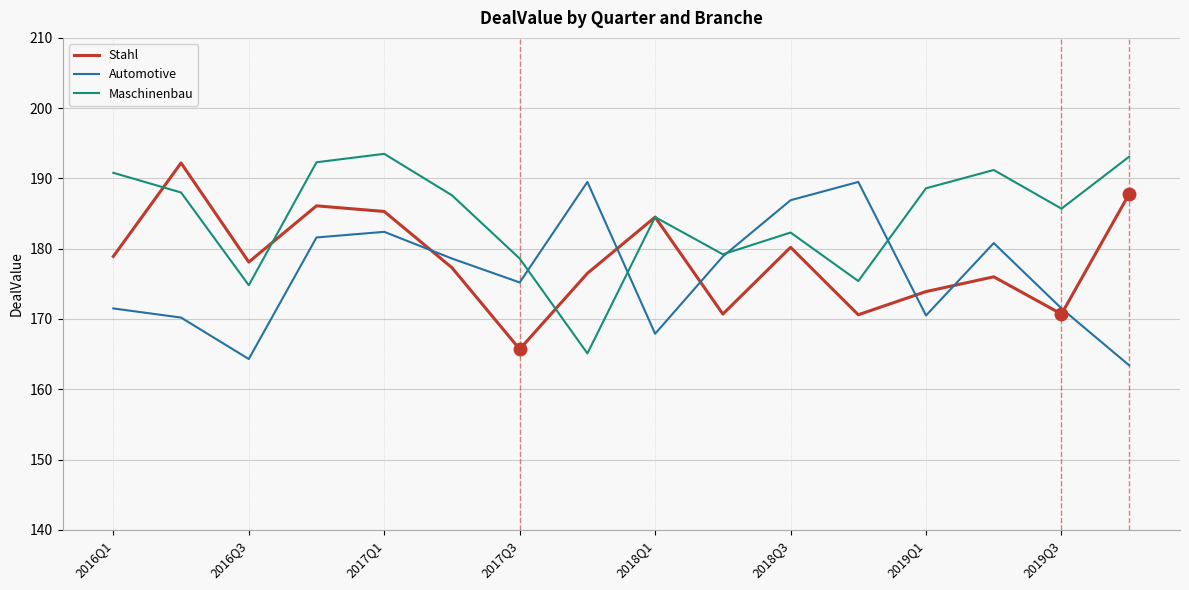

After their last crossing, which series has the higher values: Stahl or Automotive?

Stahl